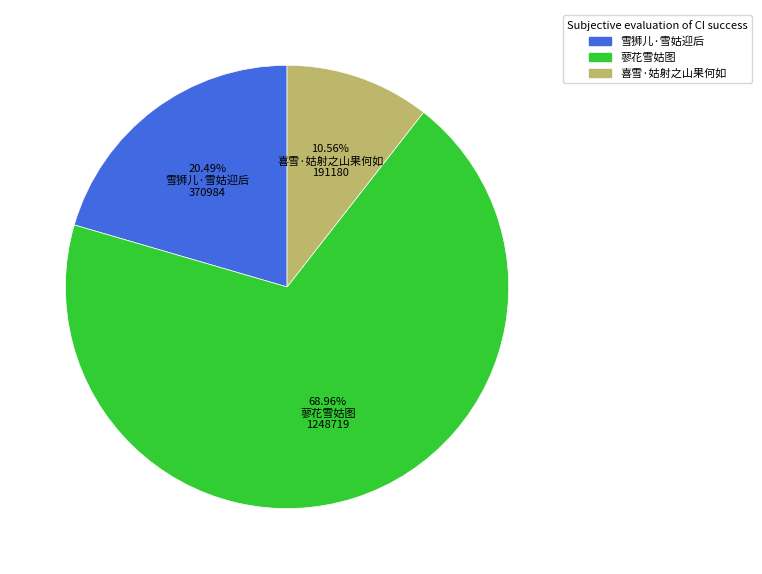

Combined, what portion of the pie is 蓼花雪姑图 and 雪狮儿·雪姑迎后?

89.4%